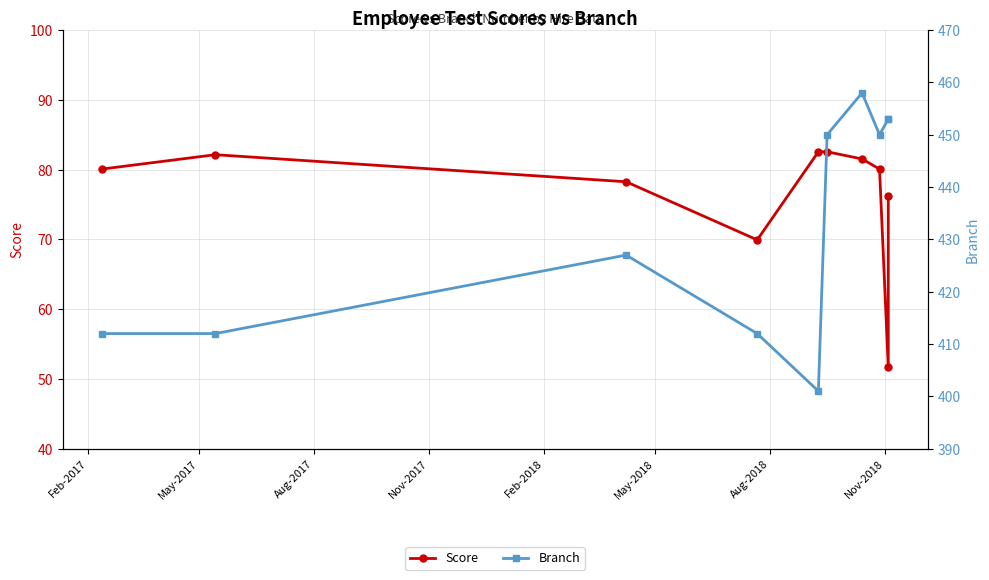

Which series has the widest spread of values?

Branch